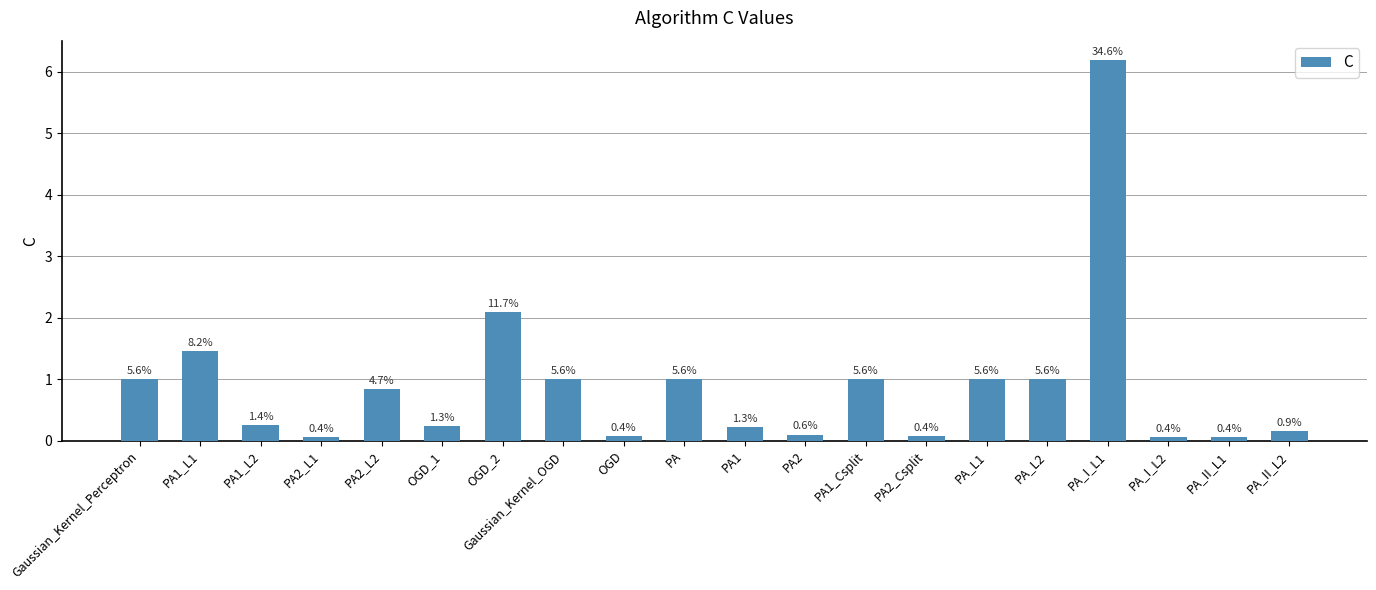

Which label corresponds to the smallest value in the chart?

PA_I_L2